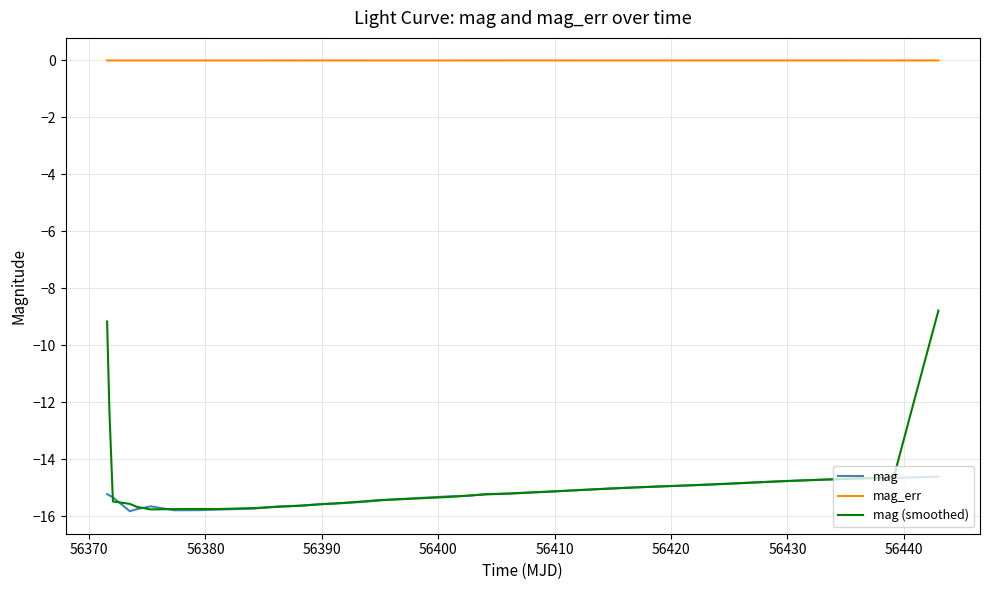

What are all the series names shown in the legend?

mag, mag_err, mag (smoothed)